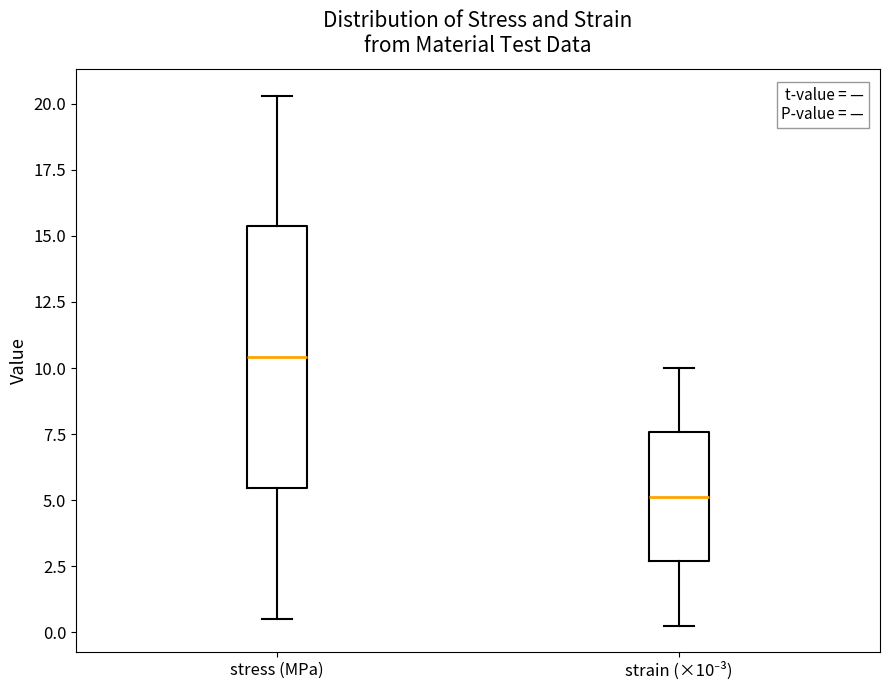

Reading left to right, transcribe this box plot: for each box, give where its median line is, the range the box spans, and where its two whiskers end, as read against the y-axis. The values are not printed on the chart, so give them approximately, as read against the axis.

stress (MPa): median 10.5, box 5.5 to 15.5, whiskers 0.5 to 20.5
strain (×10⁻³): median 5.0, box 2.5 to 7.5, whiskers 0.5 to 10.0